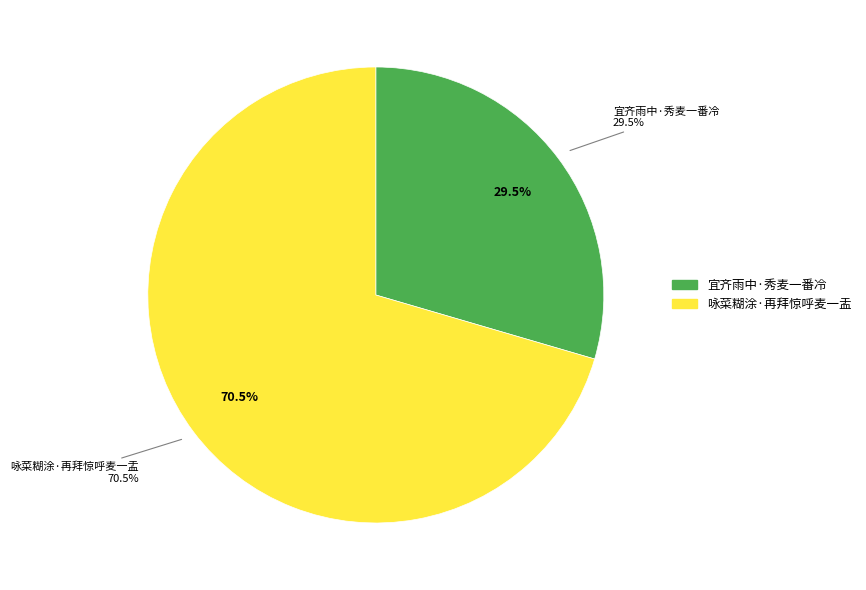

What percentage is the 咏菜糊涂·再拜惊呼麦一盂 slice, to the nearest percent?

70%